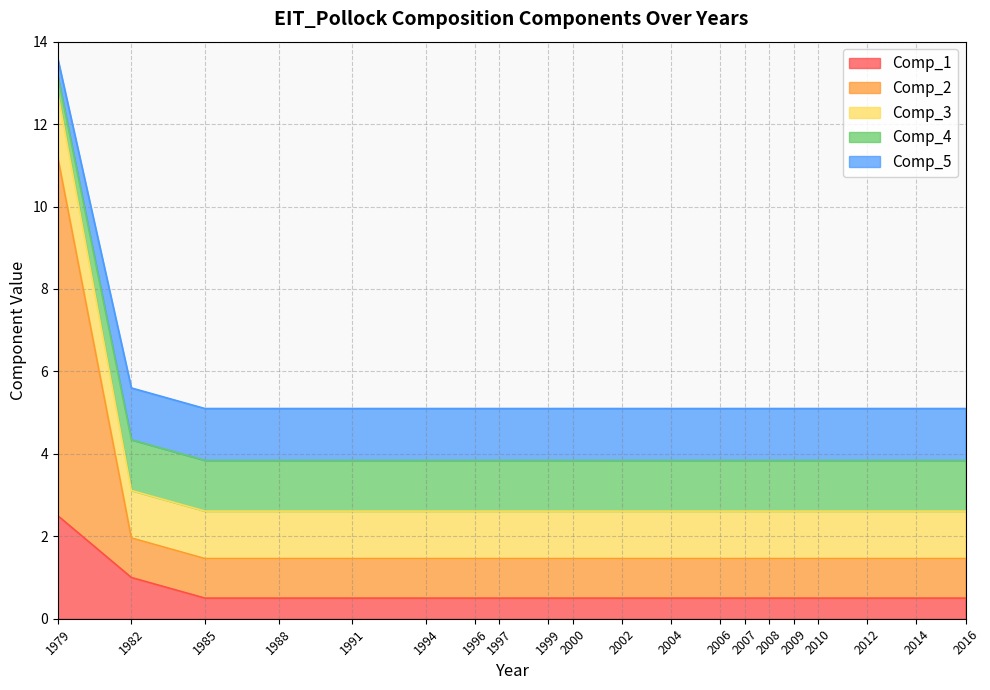

Does the chart have visible grid lines?

Yes